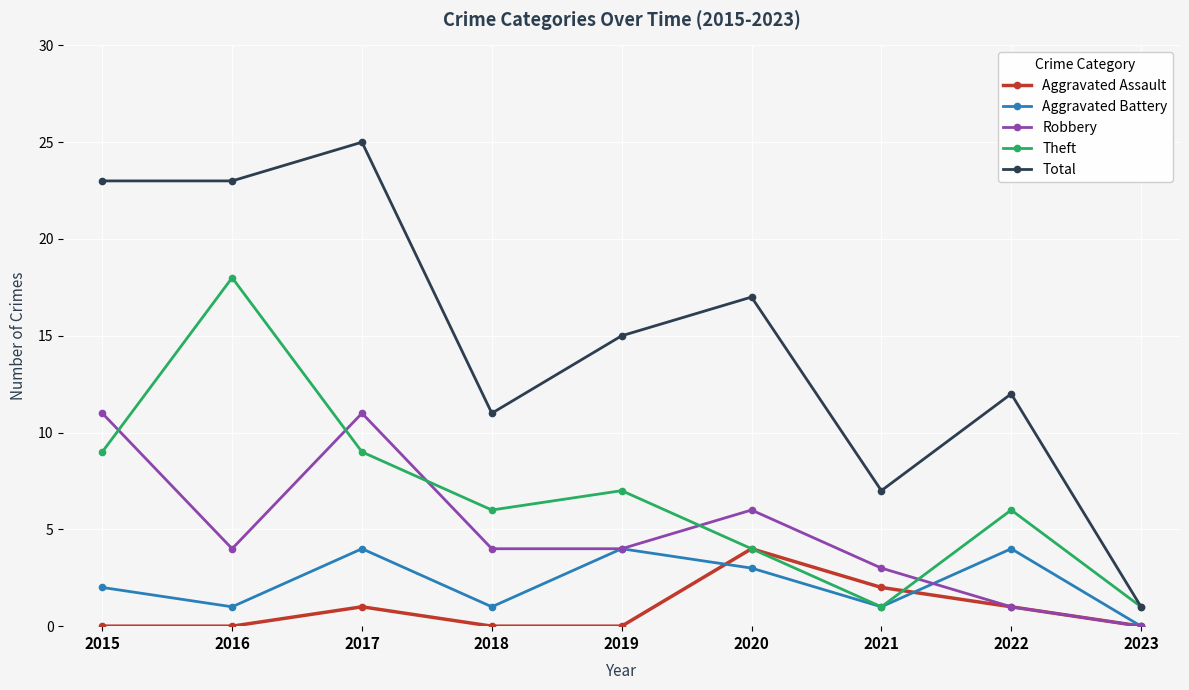

True or false: Total and Aggravated Battery cross at least once.

False